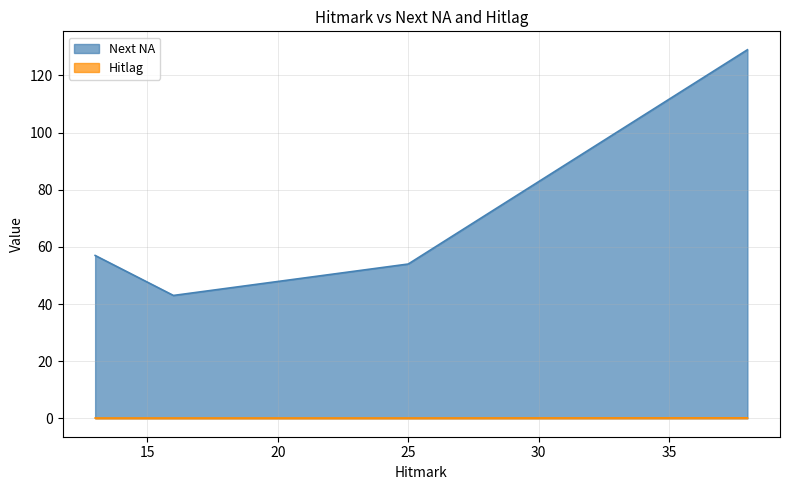

What is the spread (max minus min) of values at 16?

42.9